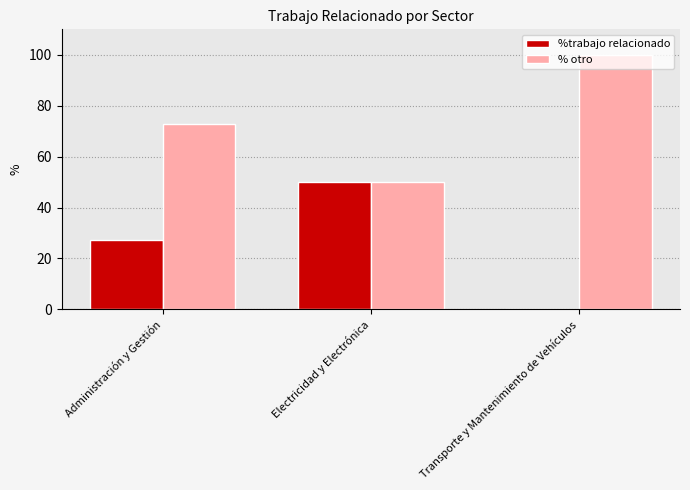

What is the approximate value of % otro at Electricidad y Electrónica?

50.0